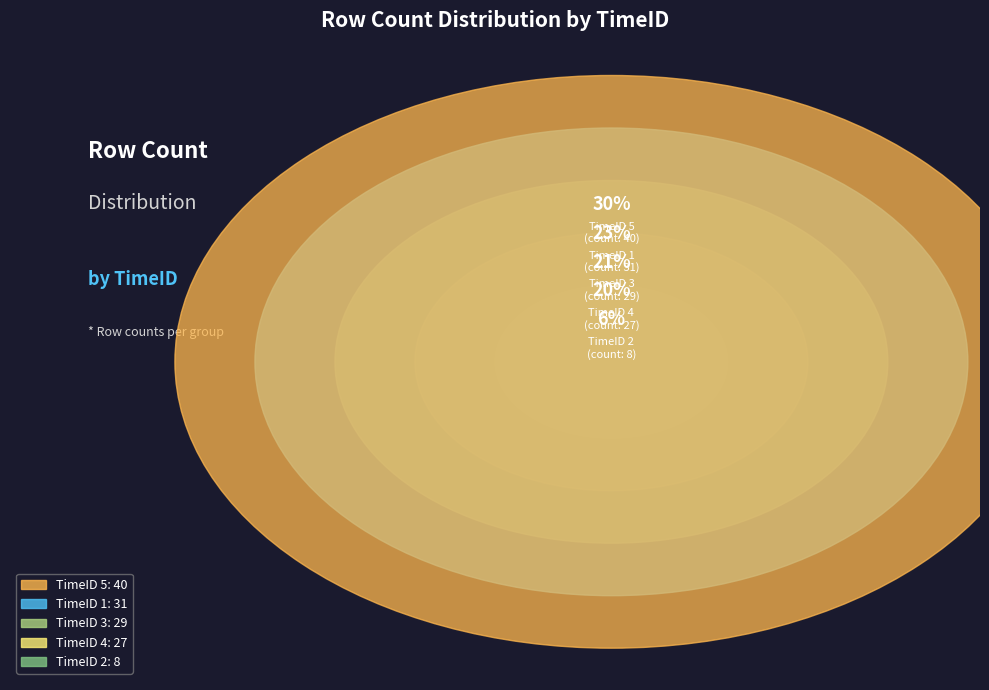

Is there any slice that represents more than half of the pie?

No